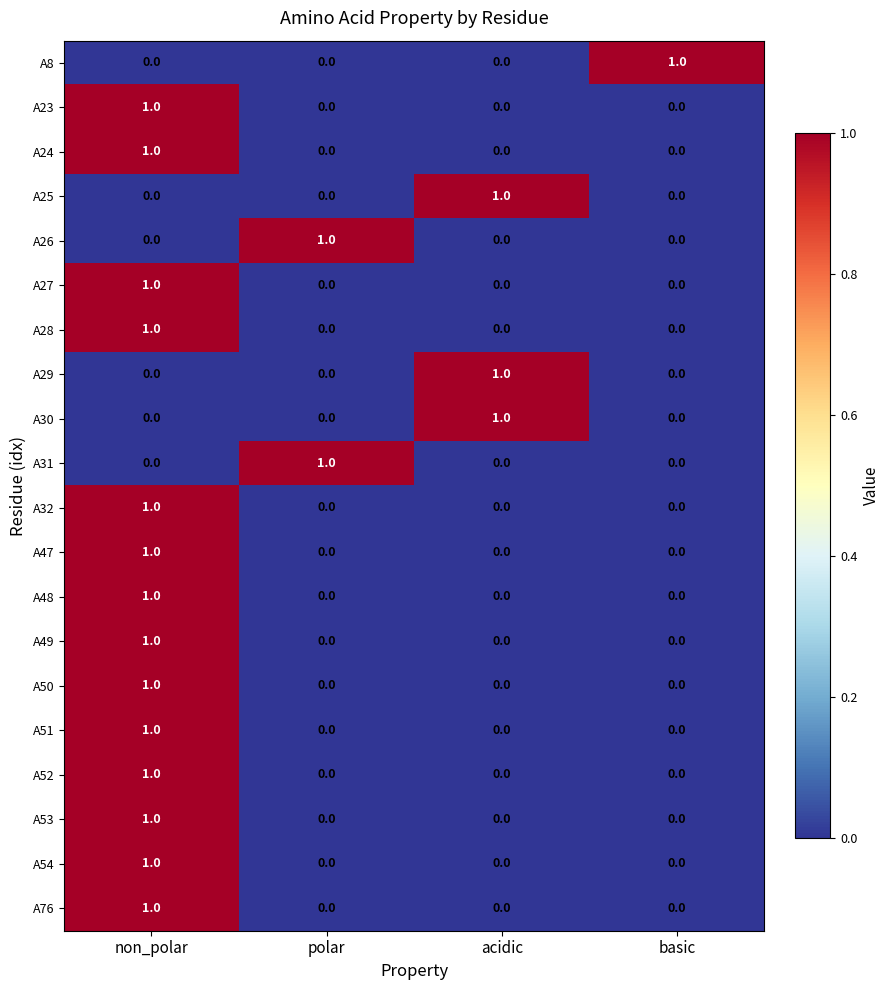

How many A23 values are between 0 and 1?

4